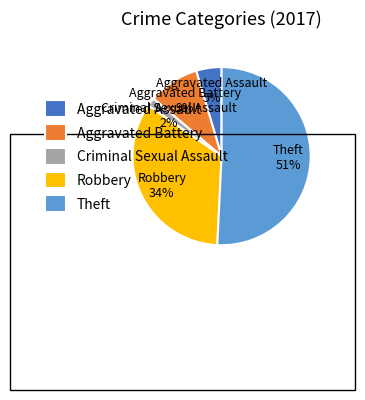

Between Aggravated Assault and Aggravated Battery, which is larger?

Aggravated Battery